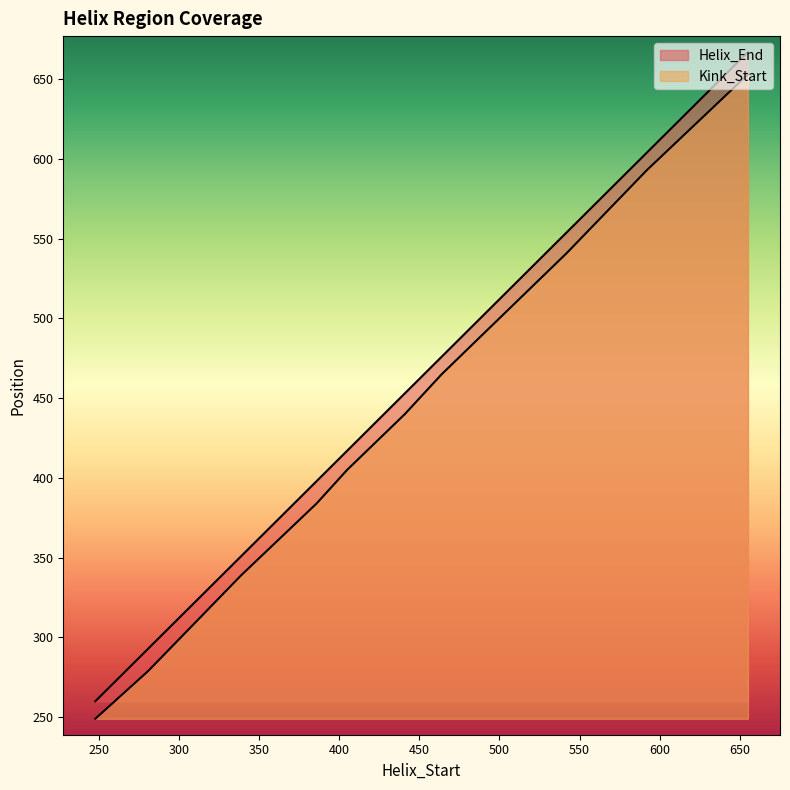

Reading left to right, list all the values displayed in this chart.

Helix_End: 248=260	281=293	339=351	386=398	405=417	441=453	464=476	542=554	592=604	655=667
Kink_Start: 248=249	281=279	339=339	386=384	405=405	441=440	464=465	542=541	592=593	655=653